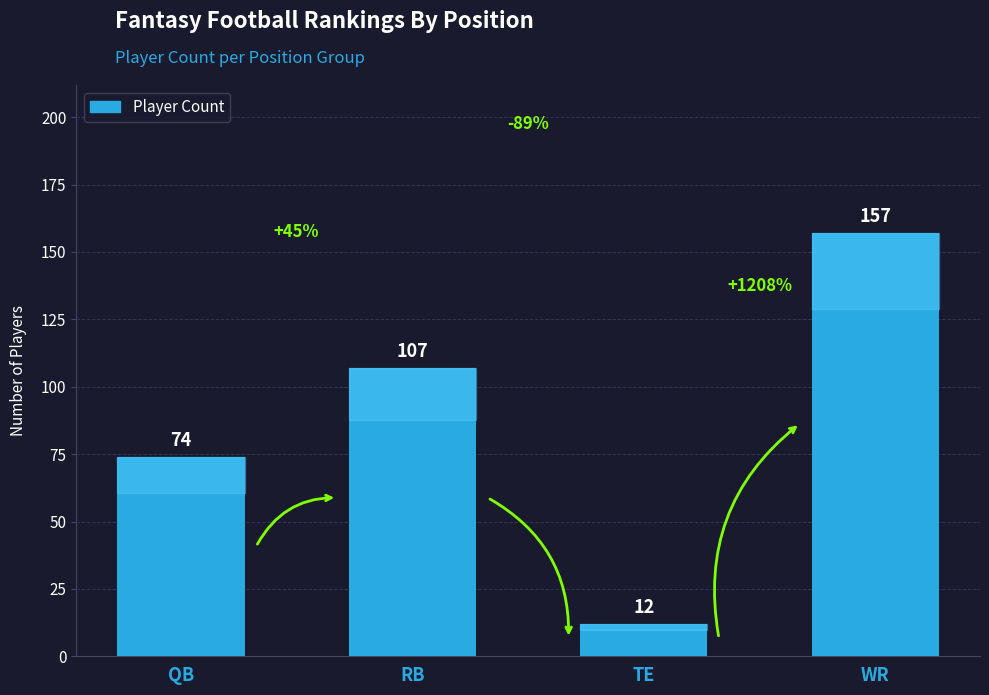

What is the difference between the maximum and second lowest values?

83